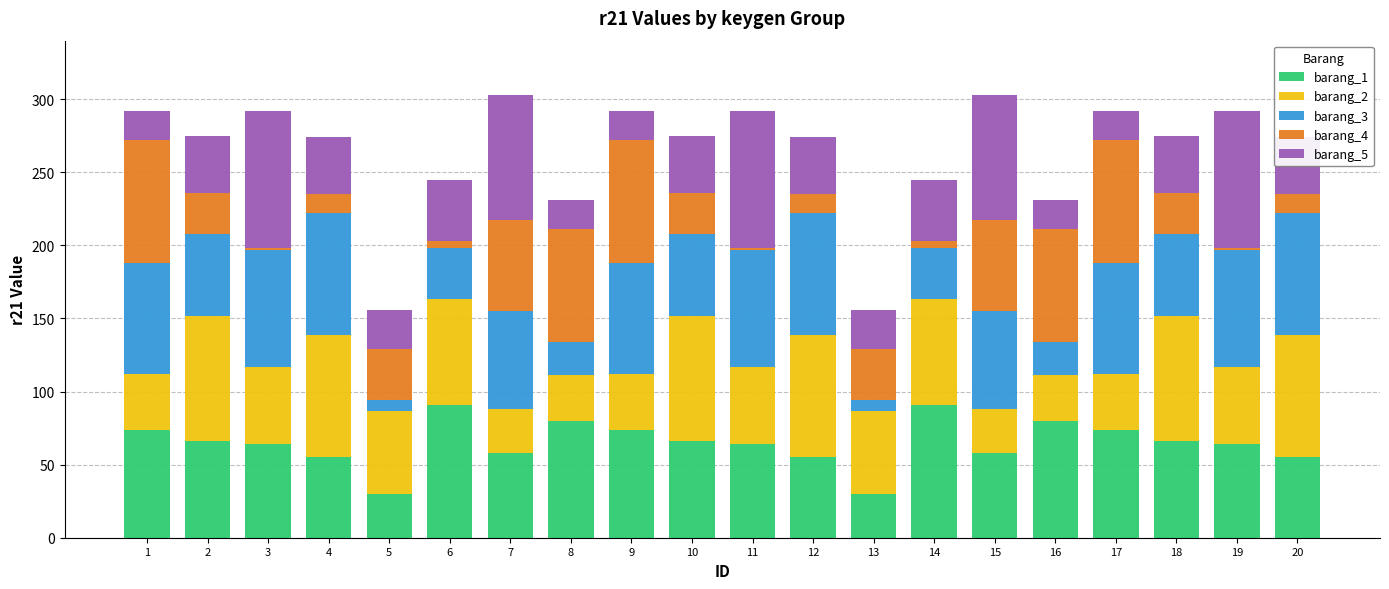

True or false: barang_1 has a value of 74 at 17.

True